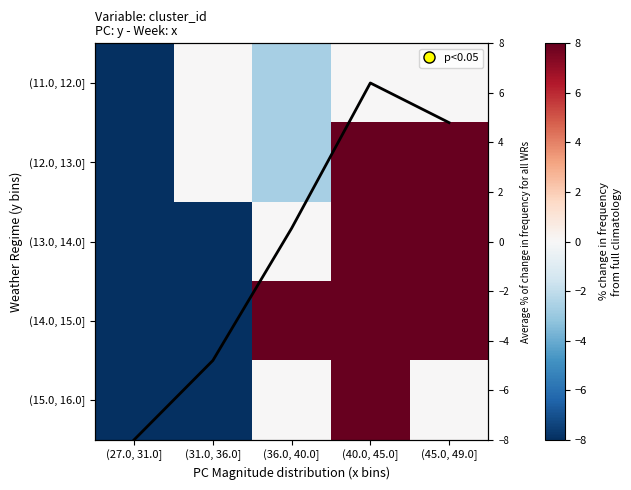

Is the value of (13.0, 14.0] at (27.0, 31.0] greater than the value of (12.0, 13.0] at (36.0, 40.0]?

No